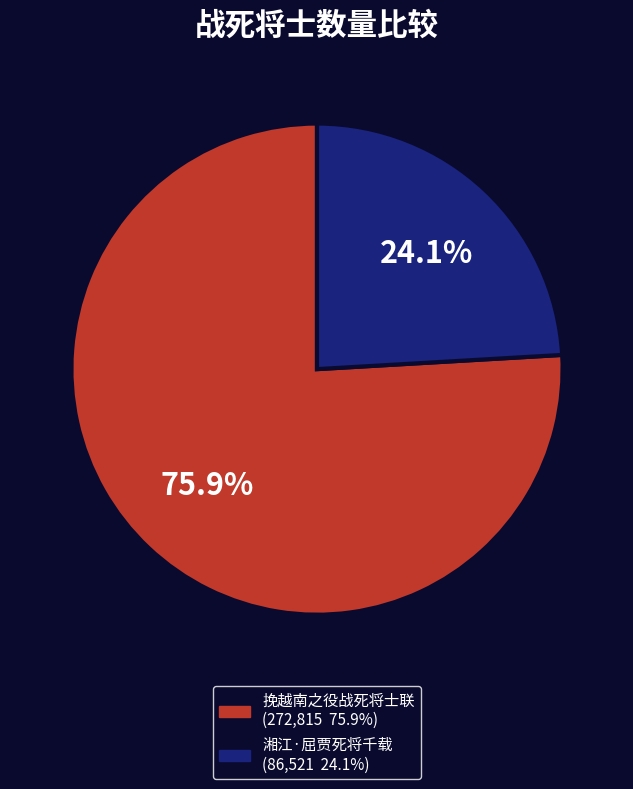

Is it true that 湘江·屈贾死将千载 is 15% of the pie?

False